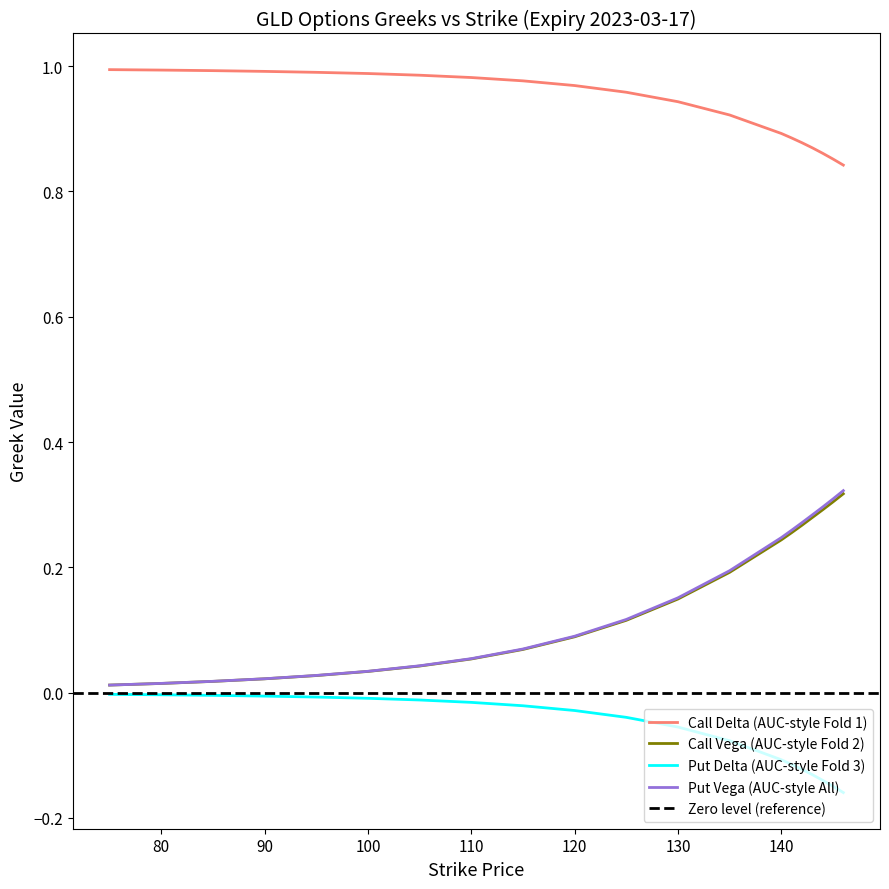

Is the value of vega_call at 95 greater than the value of delta_call at 115?

No